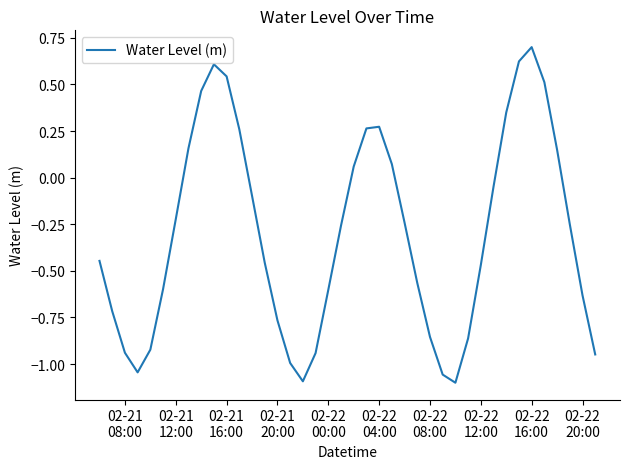

True or false: there are more than 0 points higher than both neighbors.

True